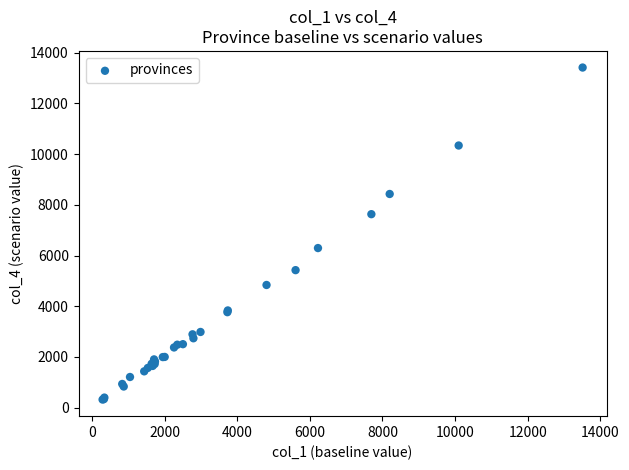

What Y value in the scatter plot is closest to 6866?

6294.4